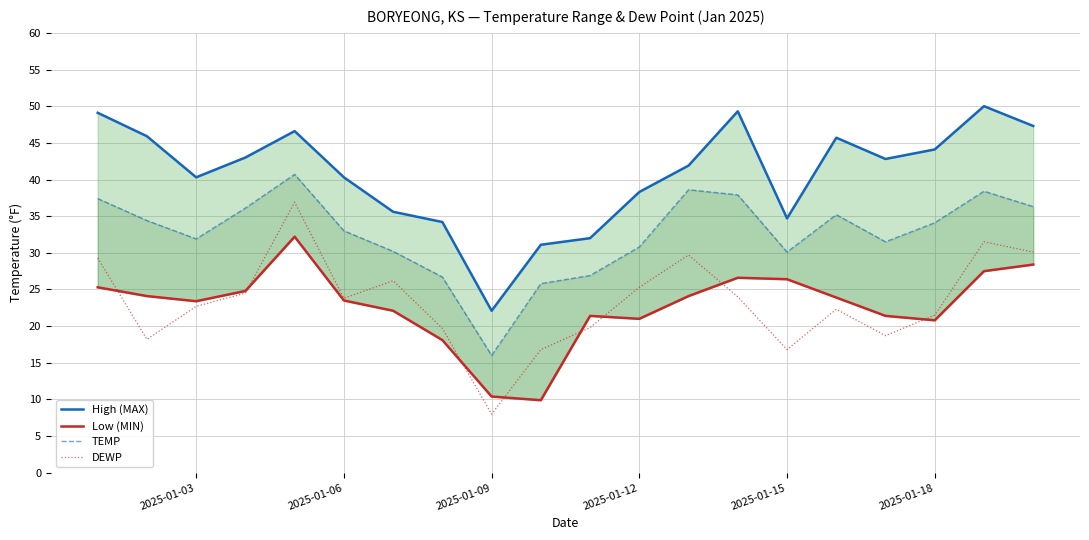

What is the maximum value for DEWP?

36.9